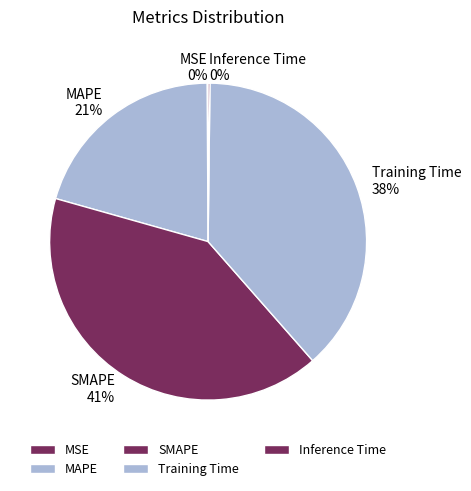

True or false: MAPE accounts for 12% of the total.

False